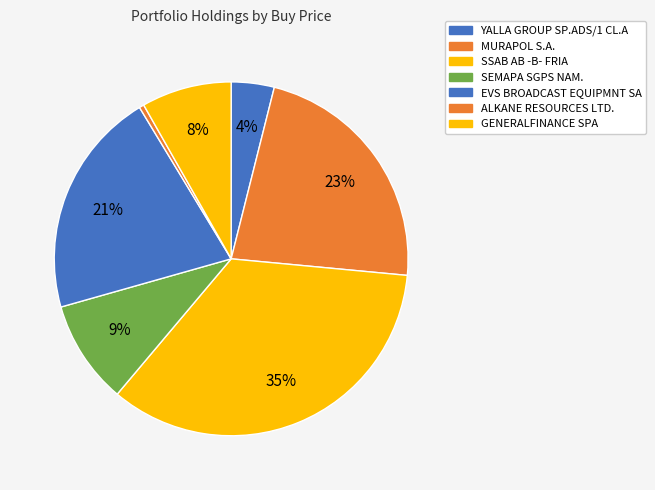

What percentage is the SSAB AB -B- FRIA slice, to the nearest percent?

35%